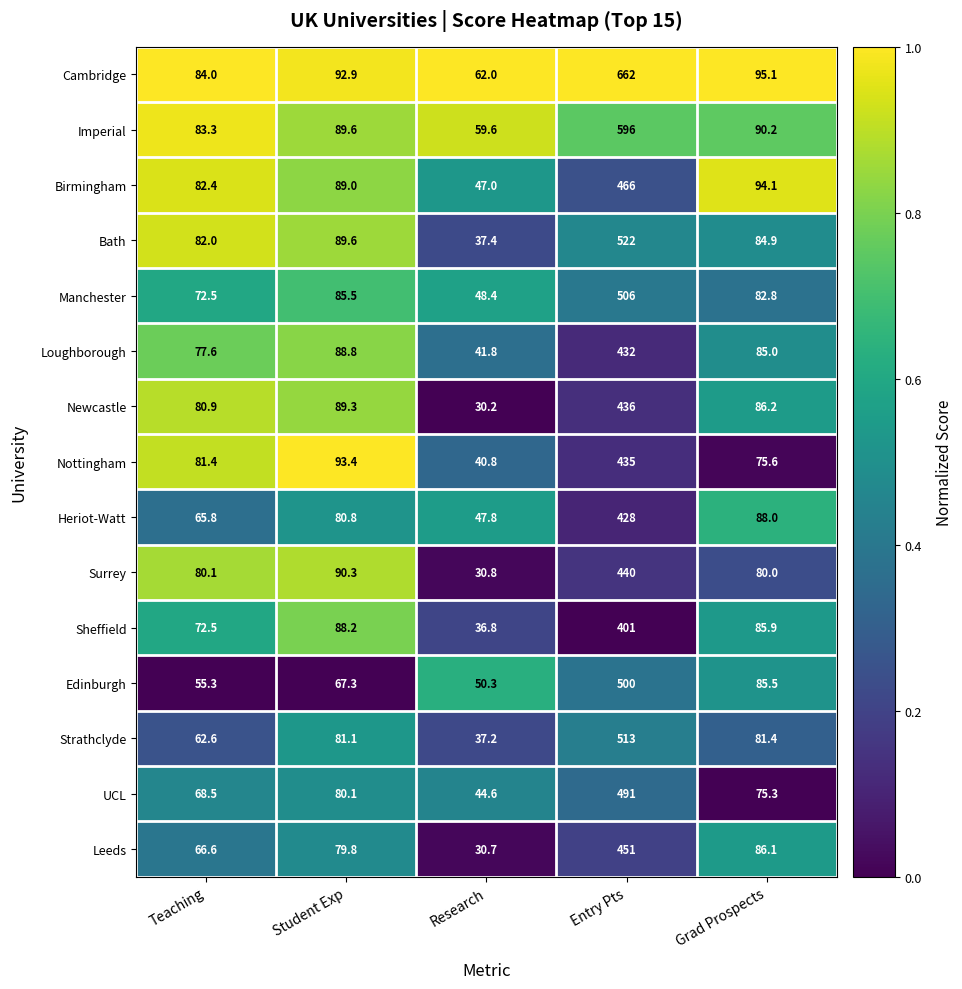

At which category is the sum across all series the highest?

Entry Pts